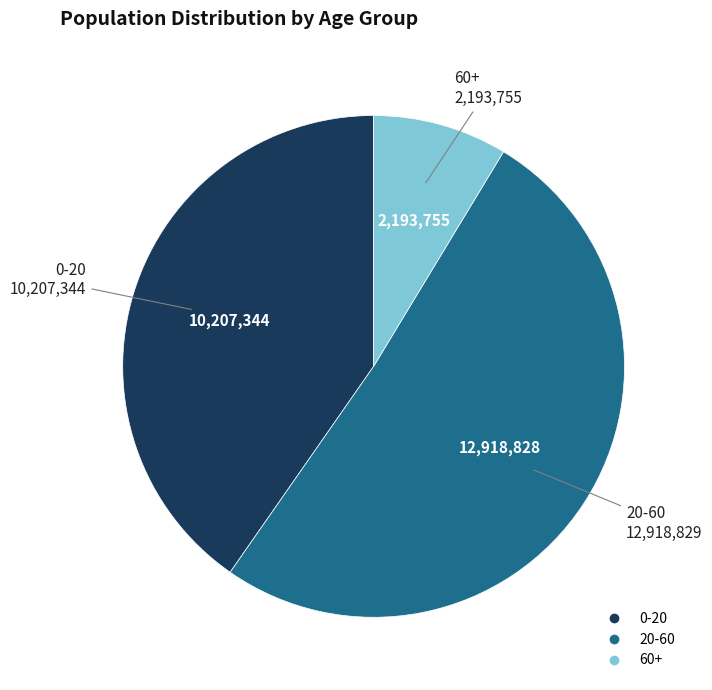

Is the sum of 20-60 and 0-20 greater than half?

Yes